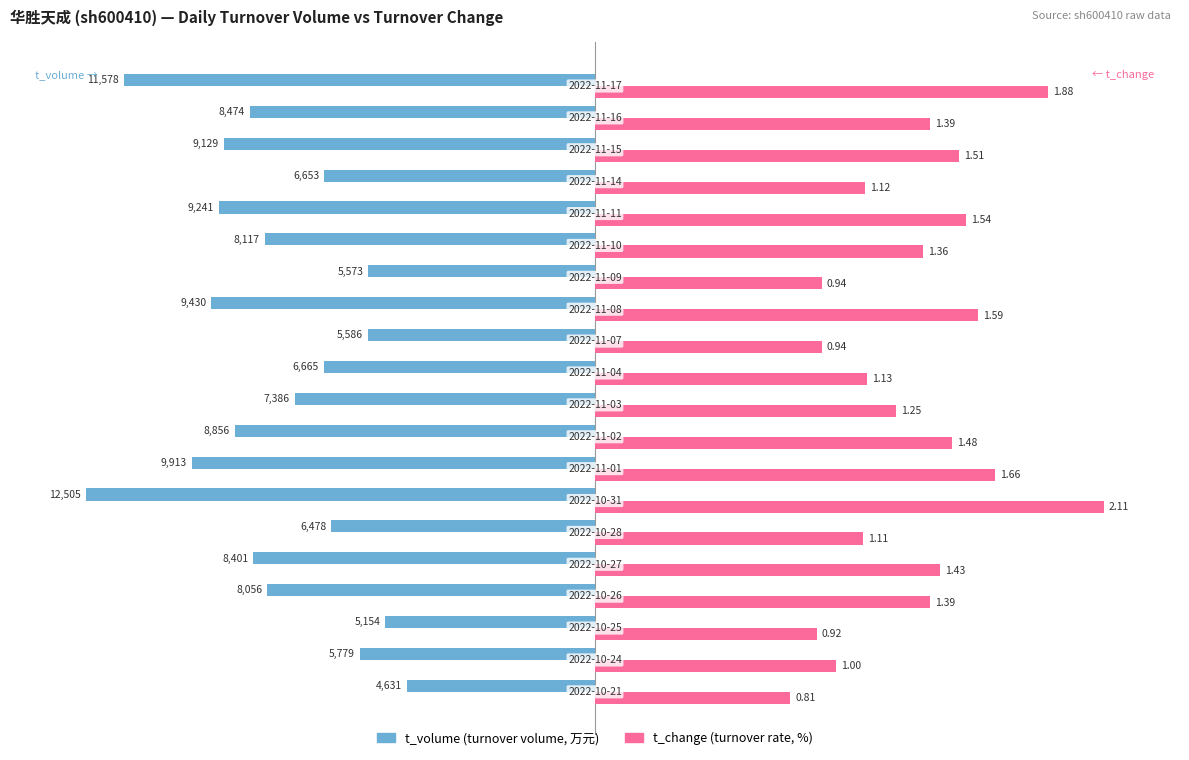

The value of t_change at 8 is 41.2. True or false?

False